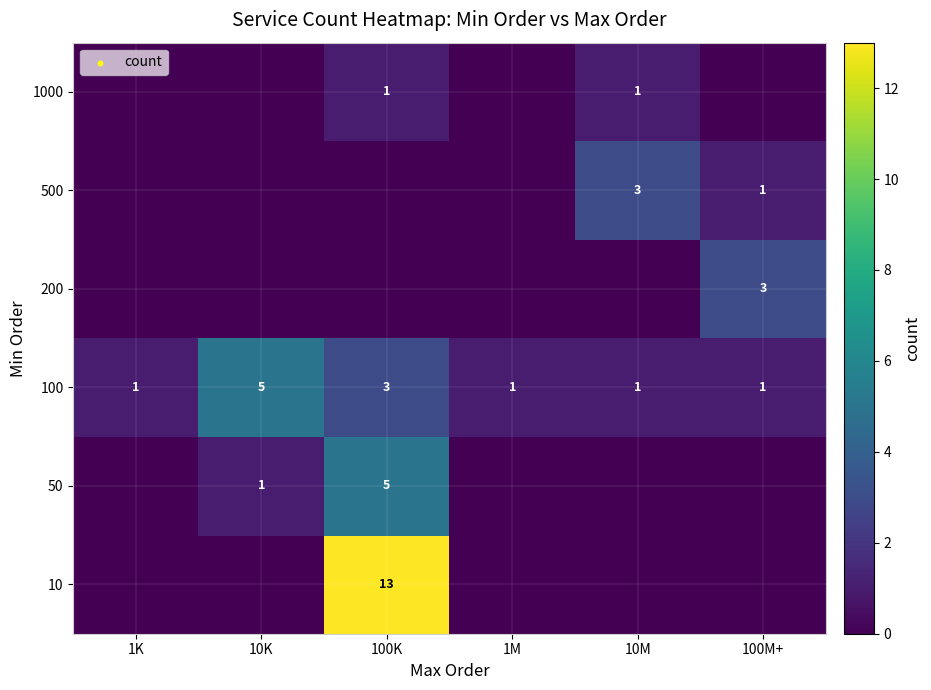

The 1000 series shows 1 at 100K. True or false?

True